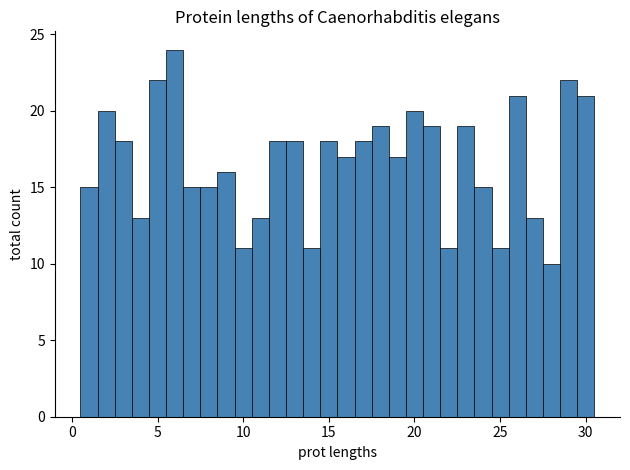

Around what value on the x-axis is the tallest bar? Give the approximate position of its centre, as read against the axis.

6.0